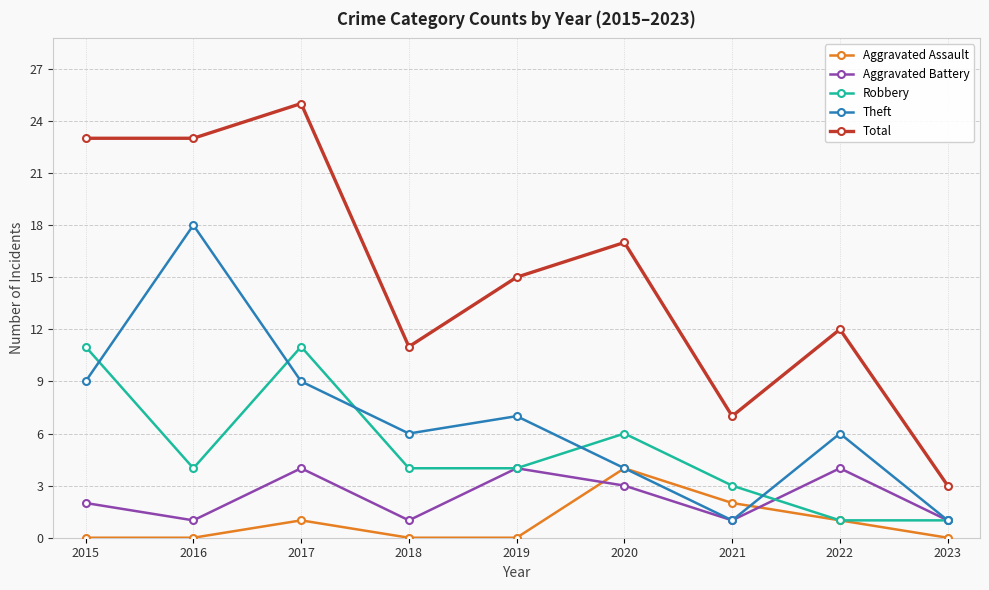

Is it true that Theft equals 1 at 2023?

True